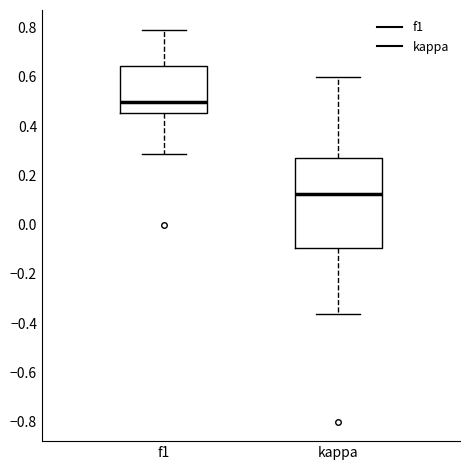

Reading left to right, transcribe this box plot: for each box, give where its median line is, the range the box spans, and where its two whiskers end, as read against the y-axis. The values are not printed on the chart, so give them approximately, as read against the axis.

f1: median 0.50, box 0.46 to 0.64, whiskers 0.28 to 0.80
kappa: median 0.12, box -0.10 to 0.28, whiskers -0.36 to 0.60